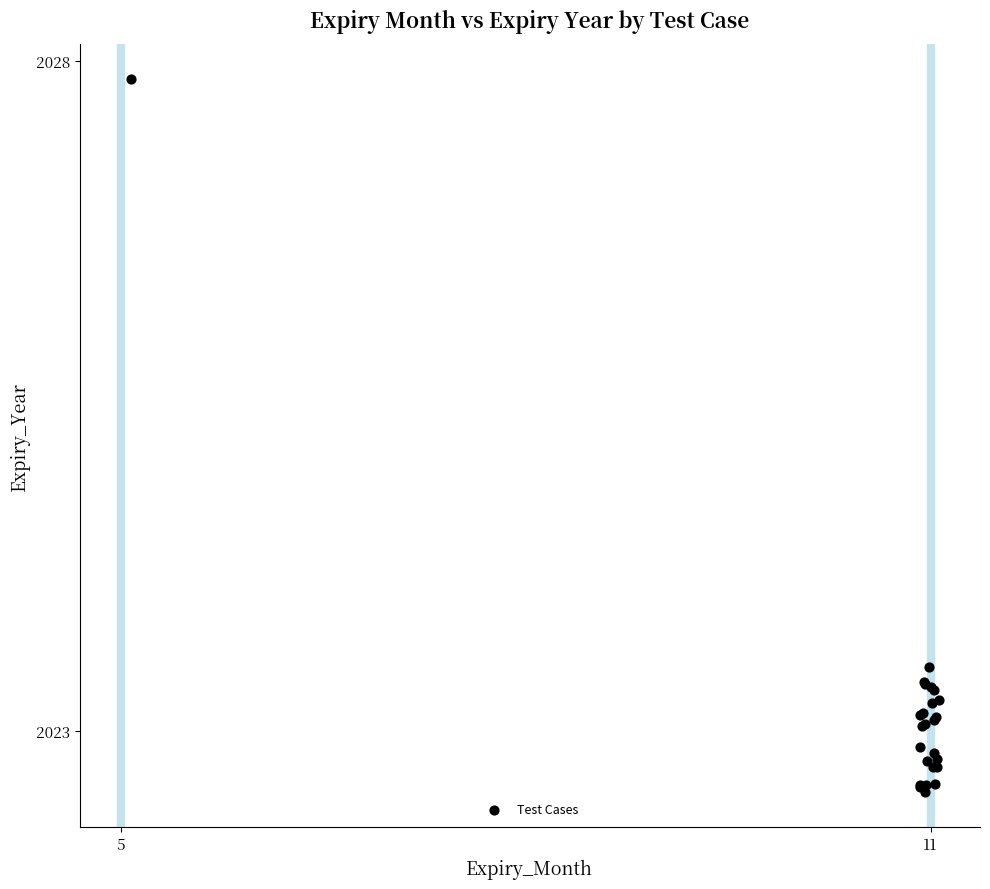

What Y value in the scatter plot is closest to 2025?

2023.5